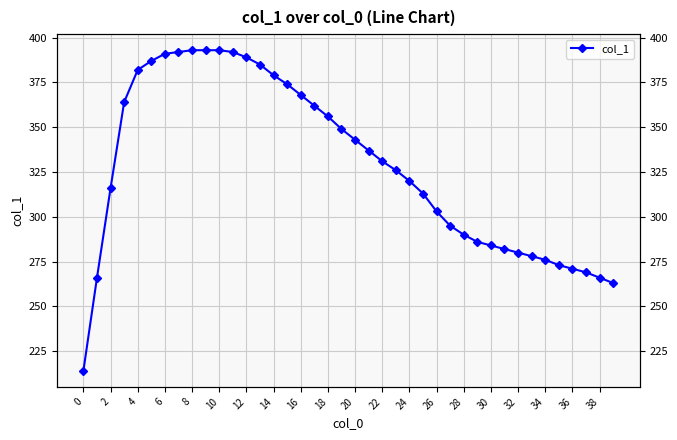

Count the number of categories in the chart.

40